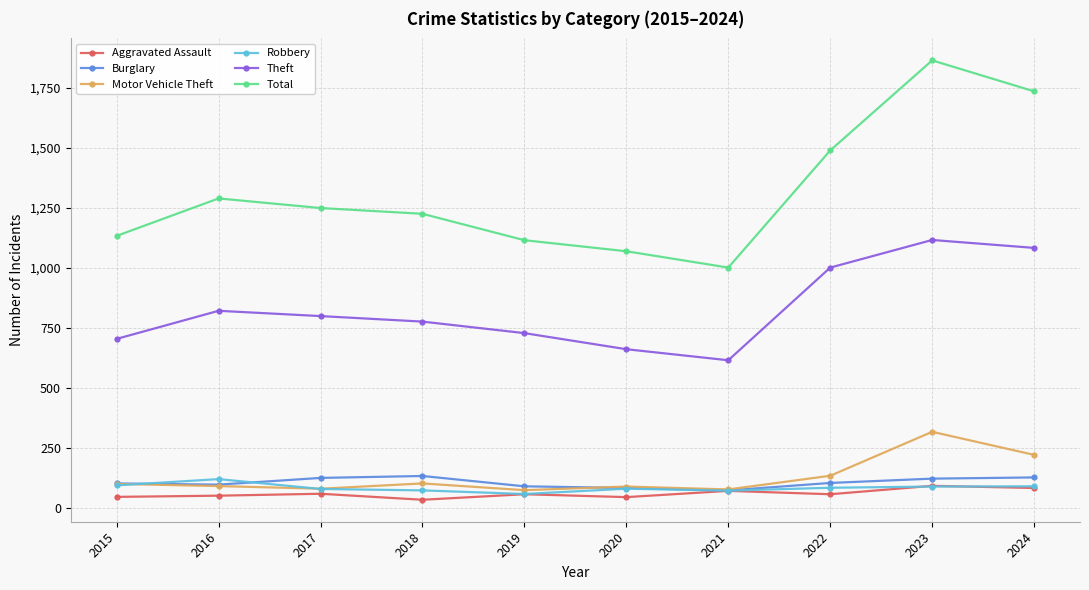

The value of Aggravated Assault at 2023 is 93. True or false?

True